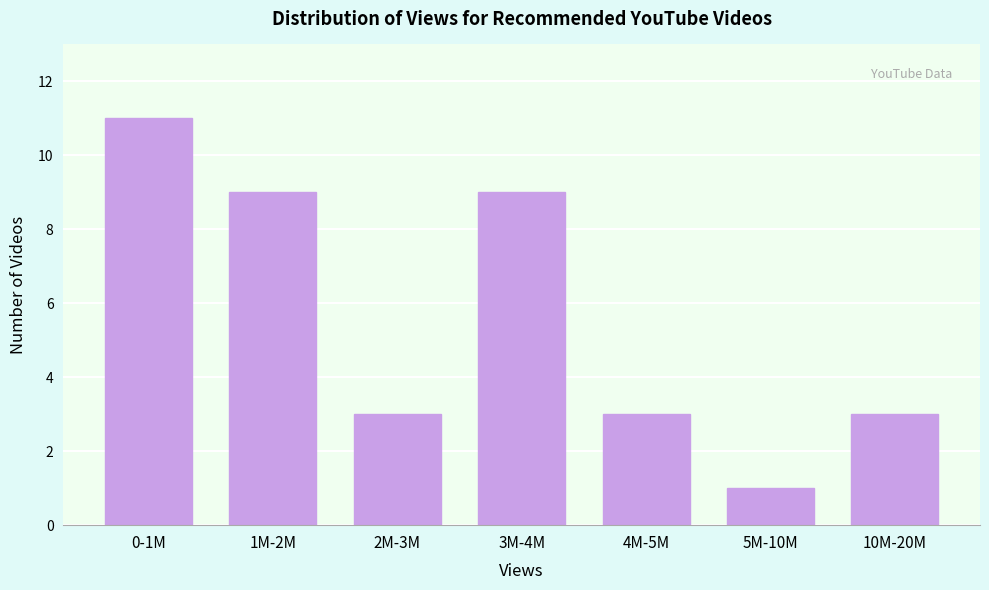

Reading left to right, extract all data points from this chart.

0-1M=11	1M-2M=9	2M-3M=3	3M-4M=9	4M-5M=3	5M-10M=1	10M-20M=3